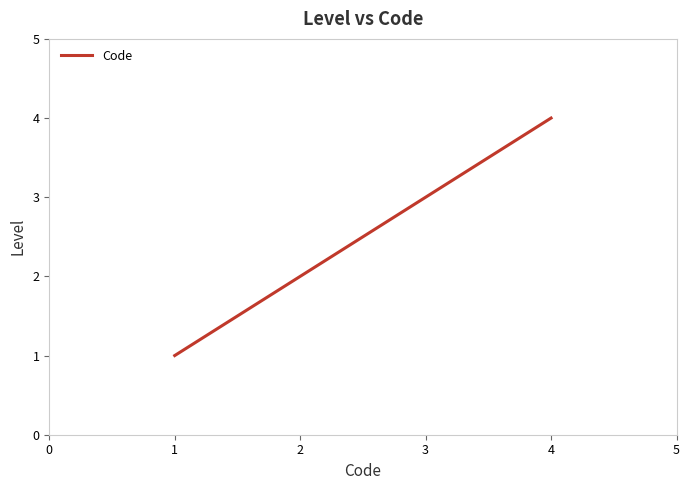

Approximately how many times larger is the value at 4 compared to 1?

4.0